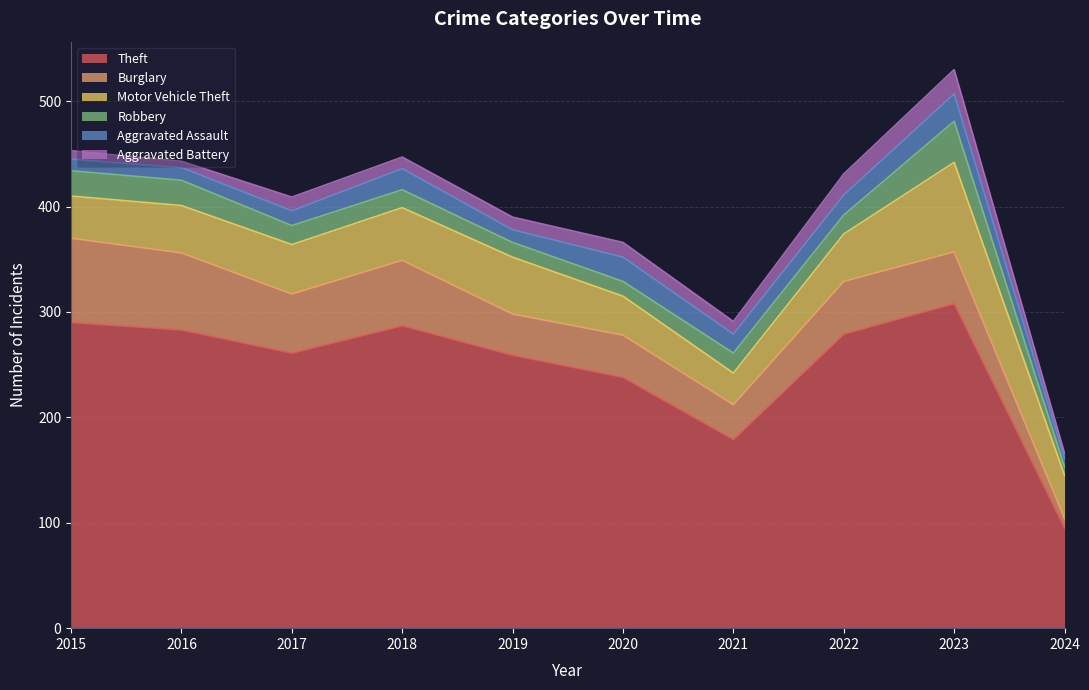

How many lines are shown in the chart?

6